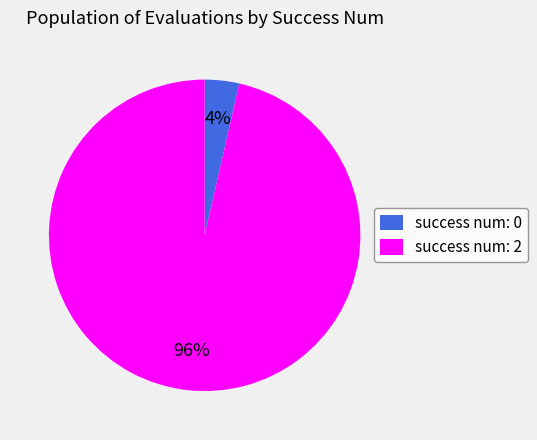

The success num: 2 slice represents 96% of the pie. True or false?

True